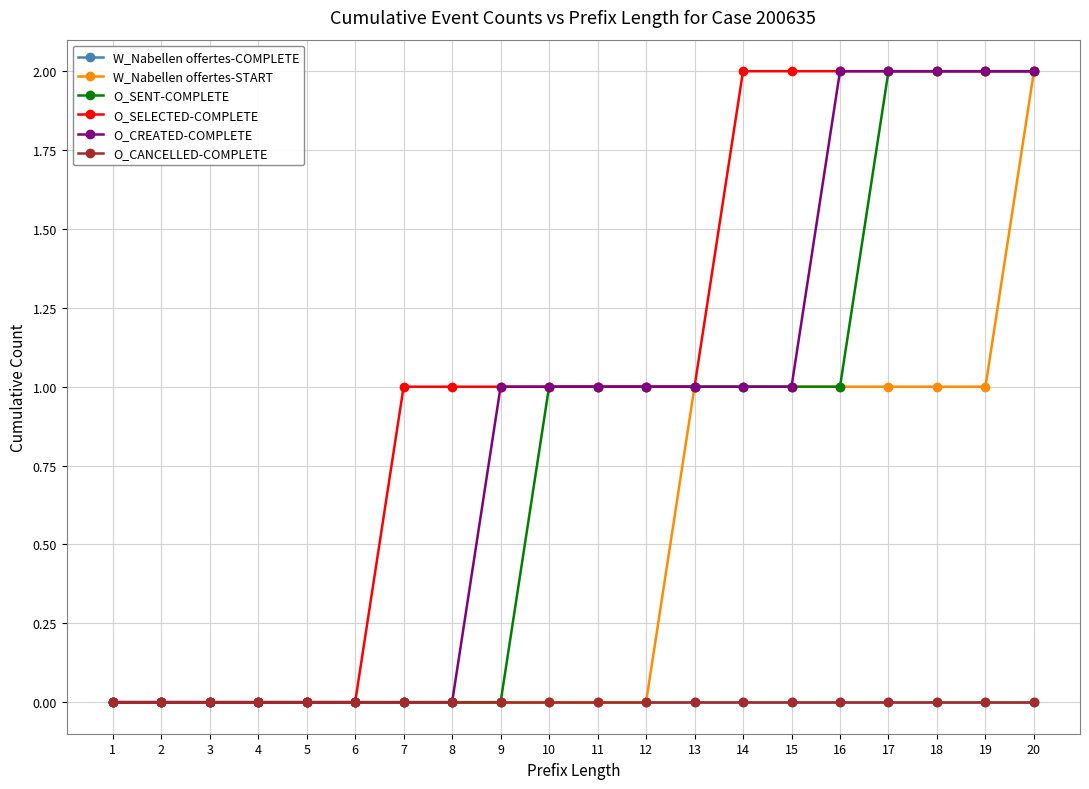

Is this an area chart (filled region under the line)?

No